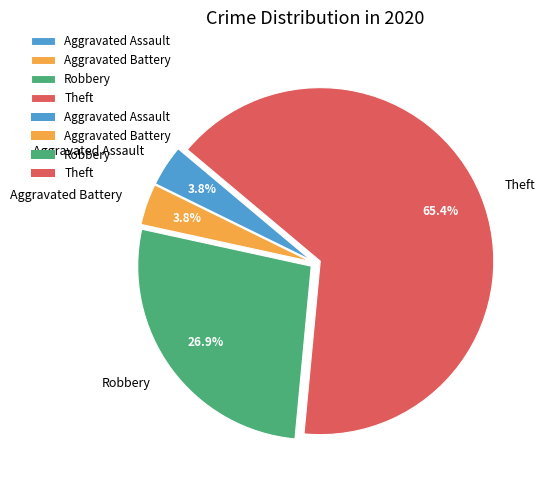

How much of the chart is everything except Aggravated Battery?

96.2%